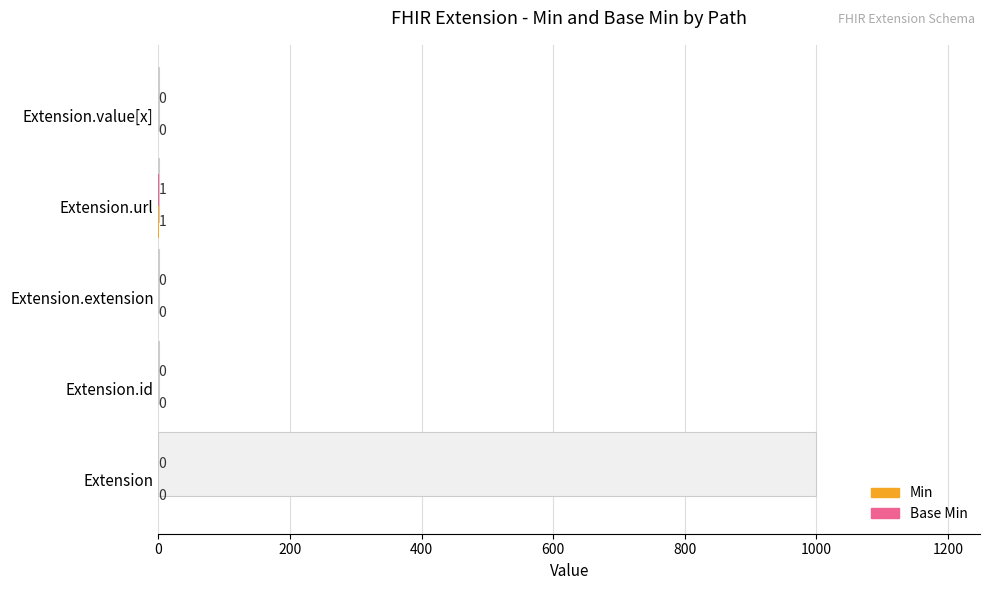

Rank the series at Extension.id from lowest to highest value.

Min, Base Min